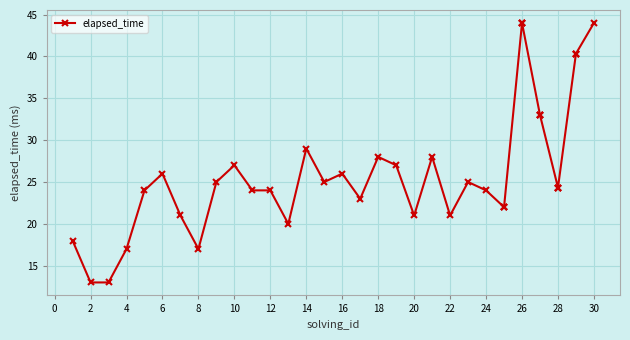

How many distinct data groups are displayed?

1